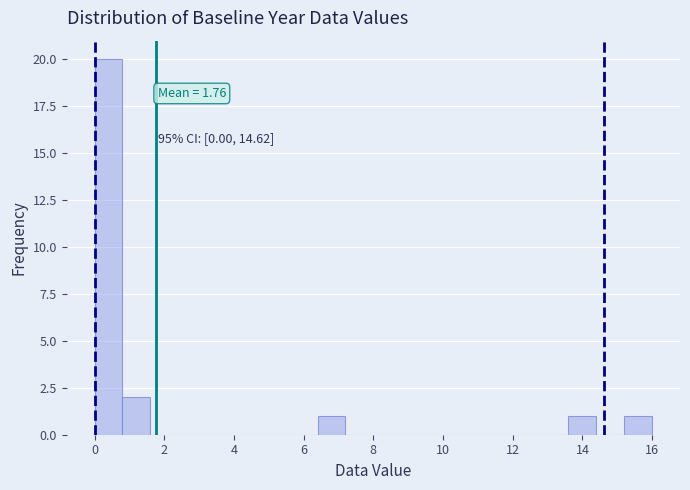

Over which range of the x-axis is the bar tallest?

0.0 to 0.8